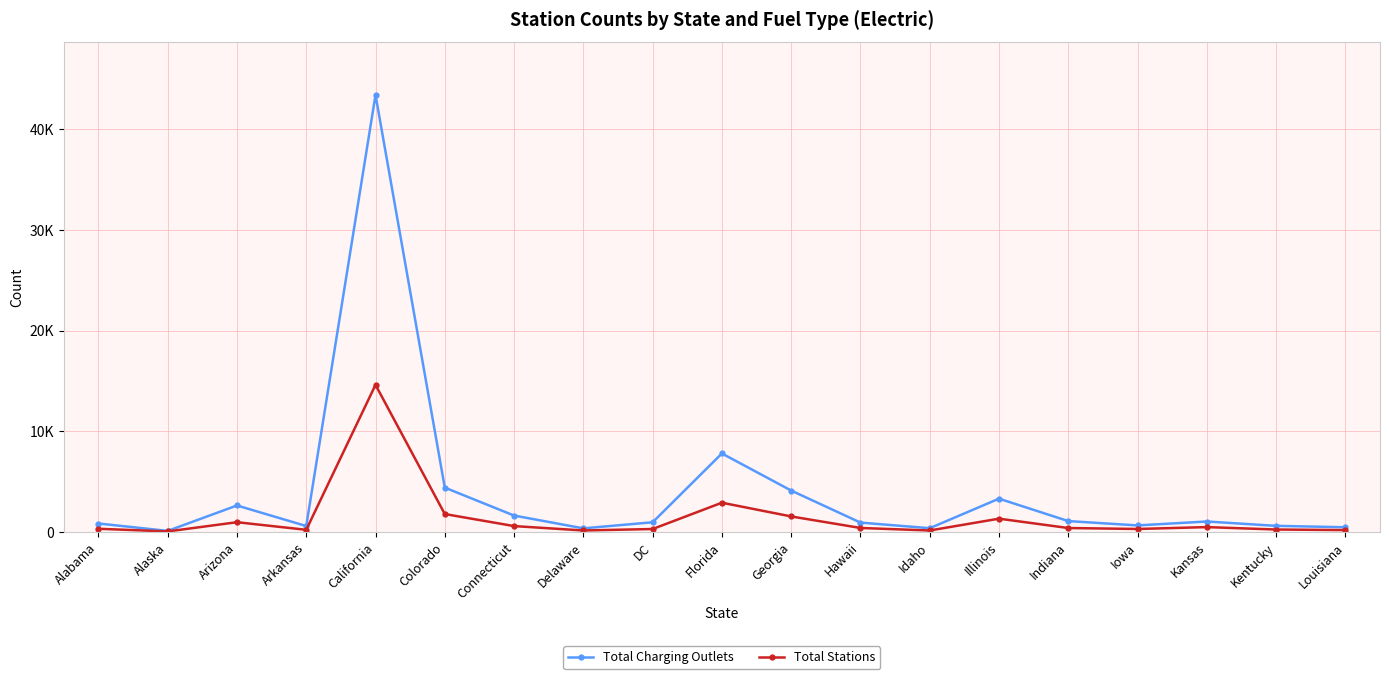

Which category has the highest value in the Total Stations series?

California